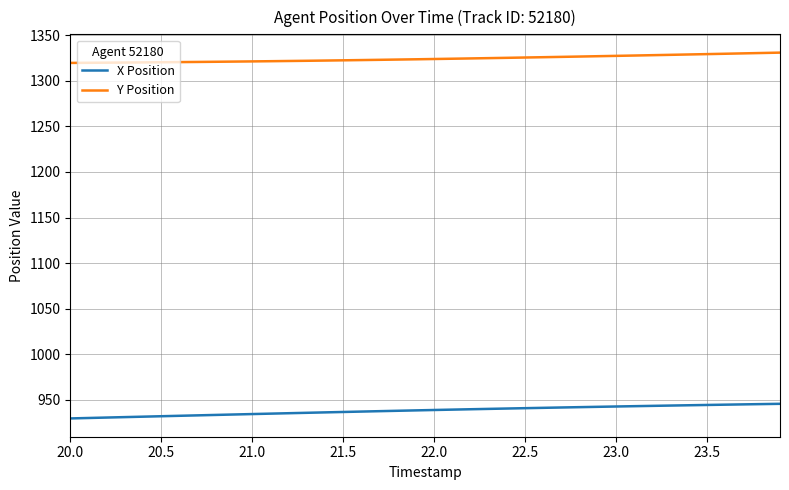

True or false: X Position and Y Position cross at least once.

False